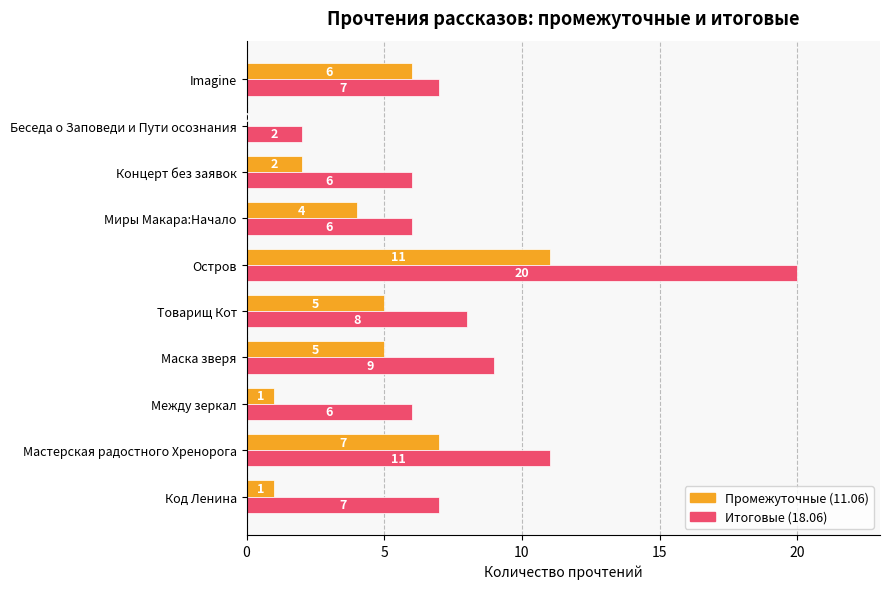

What is the total value across all series at Товарищ Кот?

13